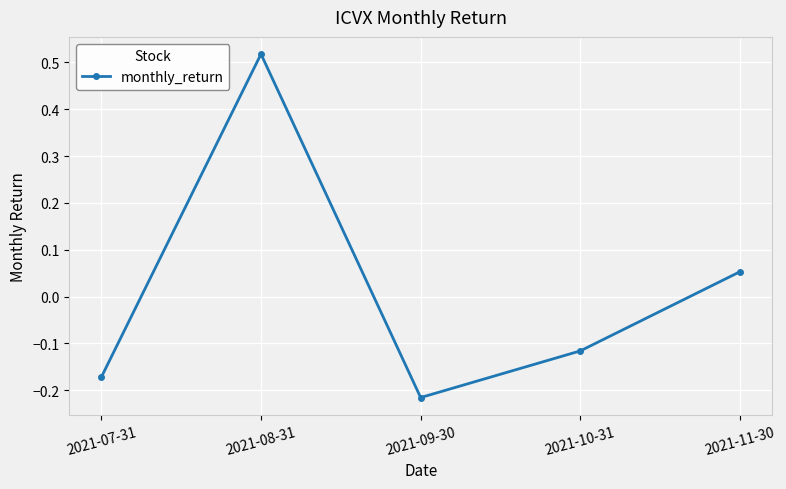

The value at 2021-07-31 is -0.1. True or false?

False